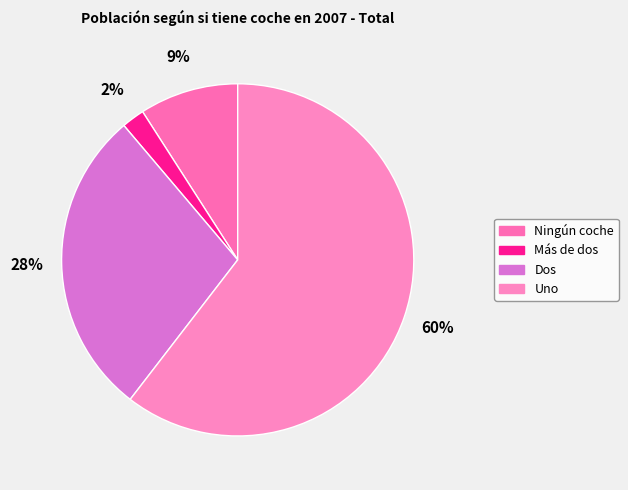

What percentage do Dos and Más de dos together represent?

30.5%